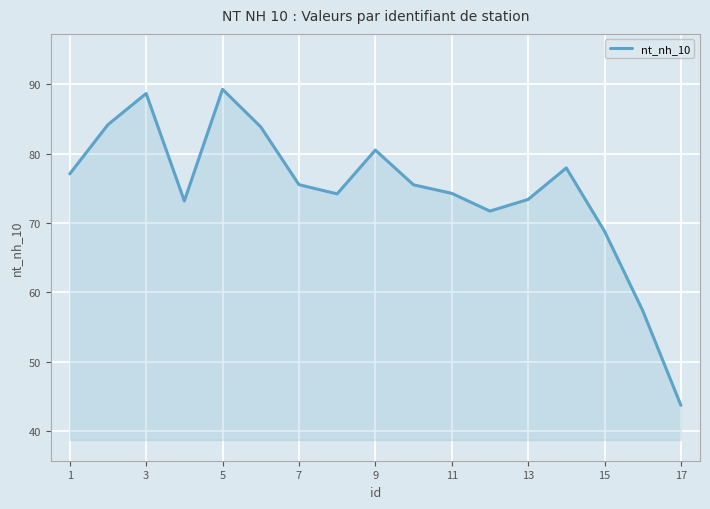

What is the greatest value displayed?

89.3